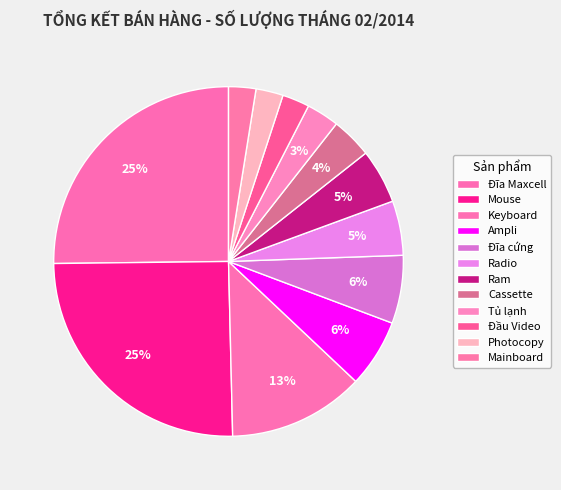

To the nearest percent, what is the average slice percentage?

8%